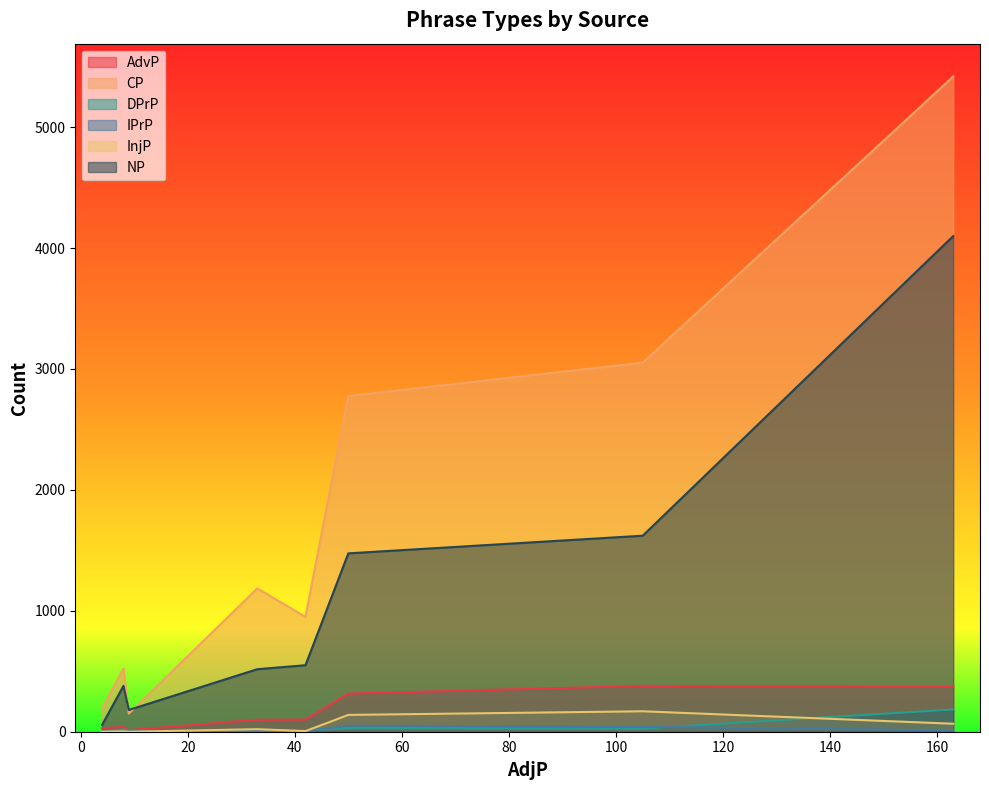

Which series has the largest range (max minus min)?

CP